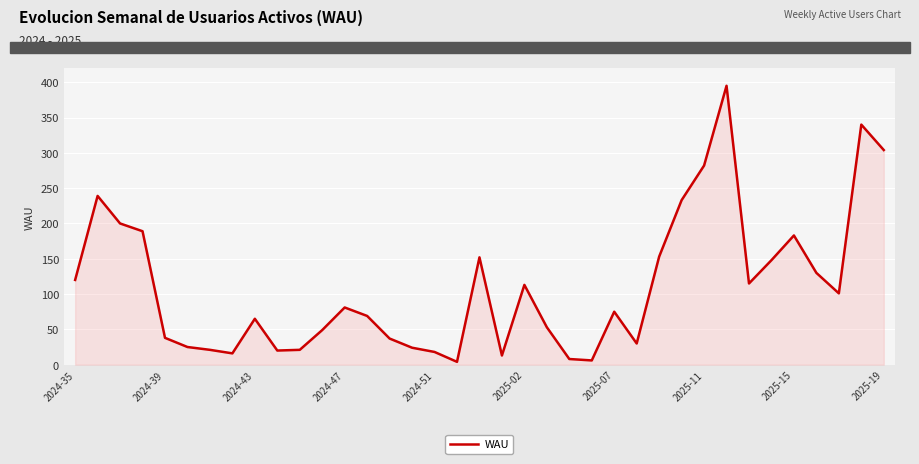

What is the greatest value displayed?

395